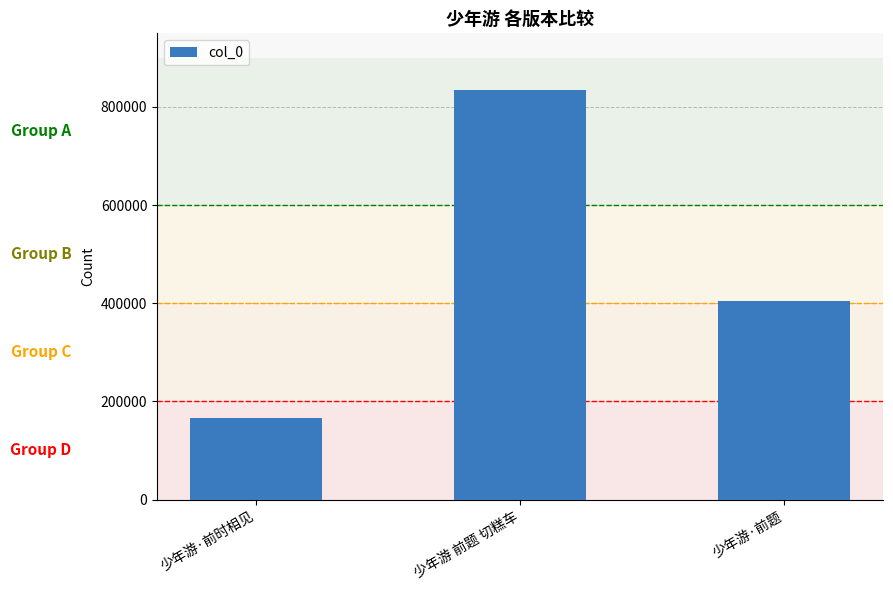

Which label corresponds to the largest value in the chart?

少年游 前题 切糕车